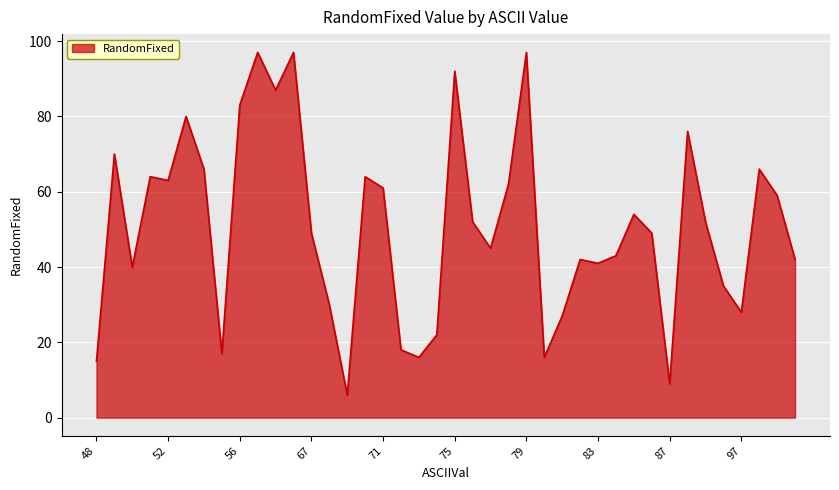

What is the minimum value shown in the chart?

6